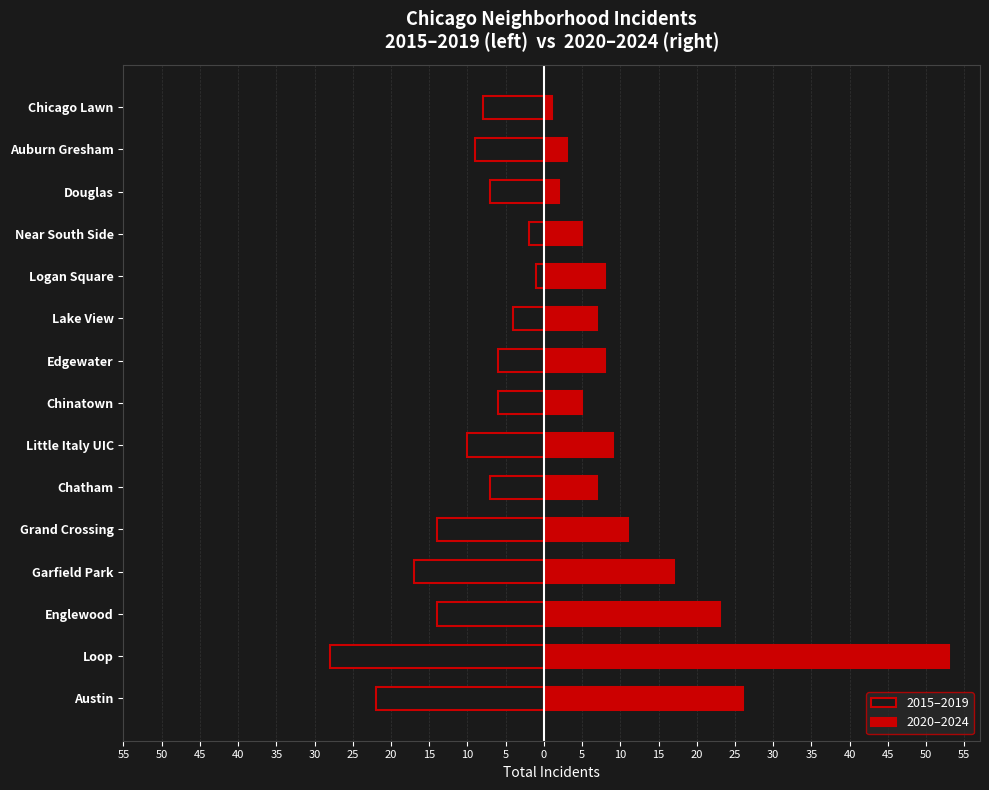

How many data points in 2015–2019 are above -8?

7